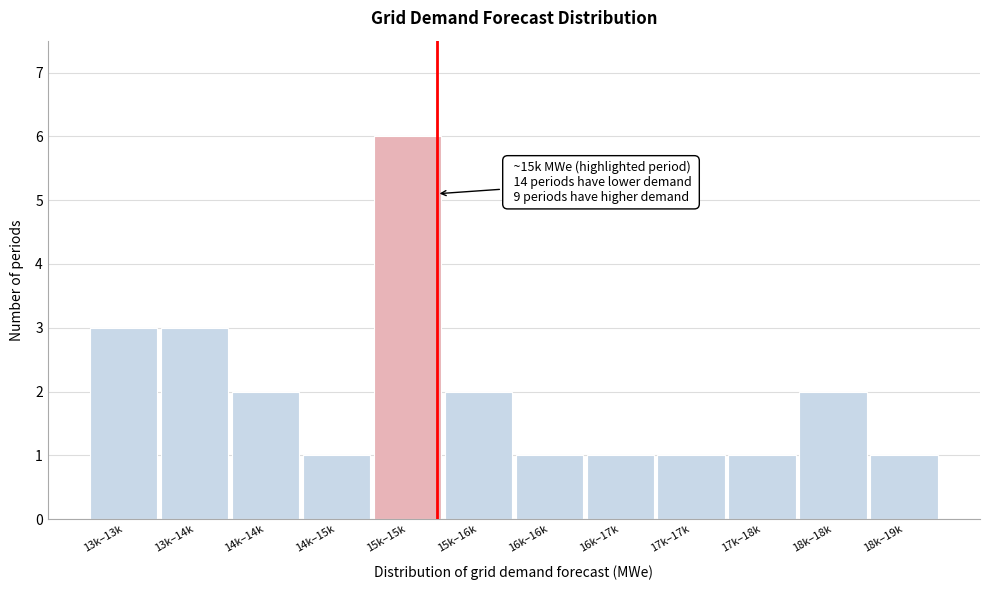

Reading left to right, transcribe all the data shown in this chart.

3	3	2	1	6	2	1	1	1	1	2	1